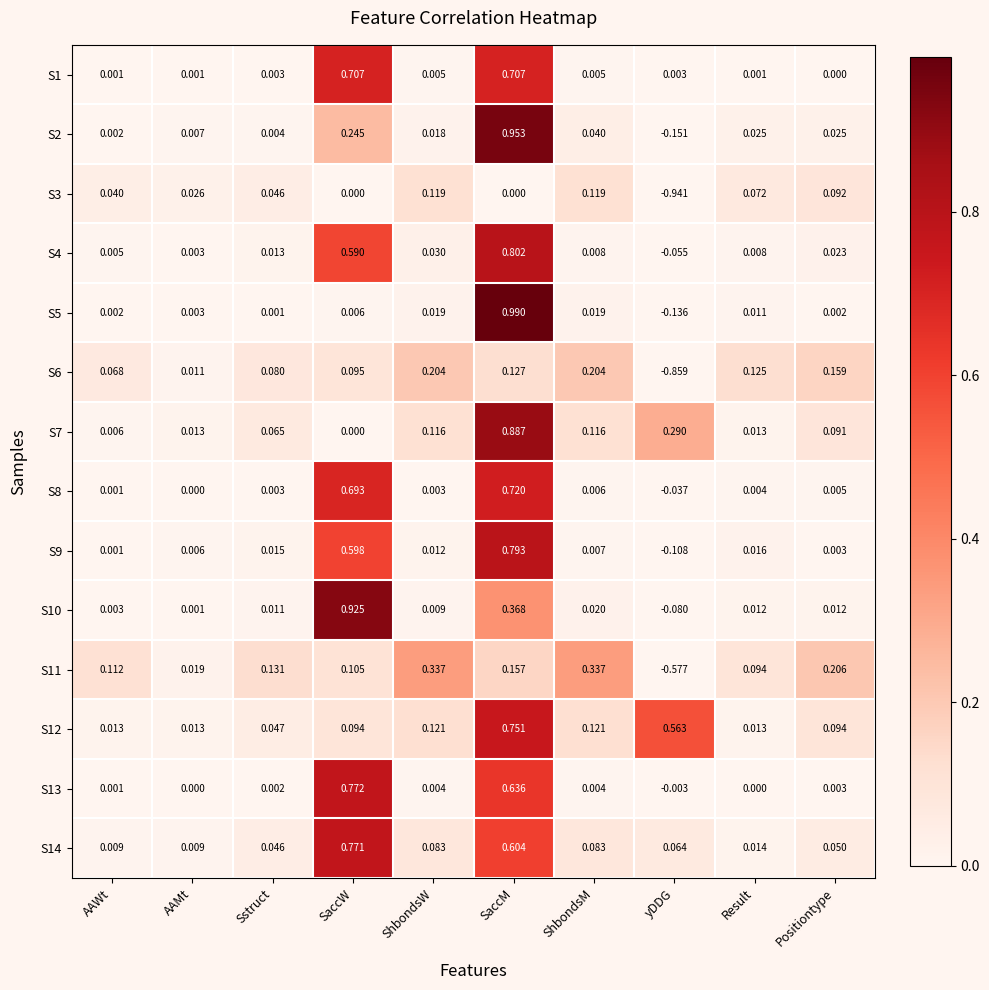

Rank the categories by S9 value from highest to lowest.

SaccM, SaccW, Result, Sstruct, ShbondsW, ShbondsM, AAMt, Positiontype, AAWt, yDDG